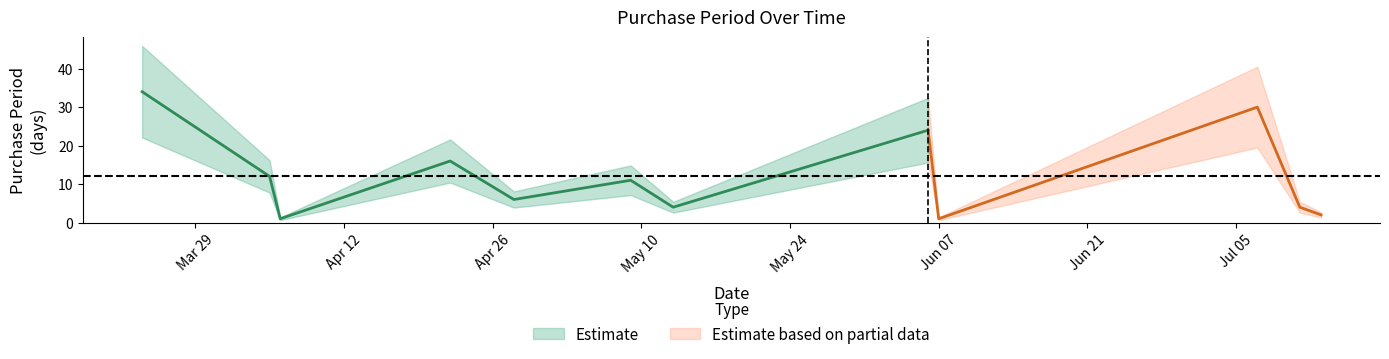

What is the value of the 1st point from the left?

34